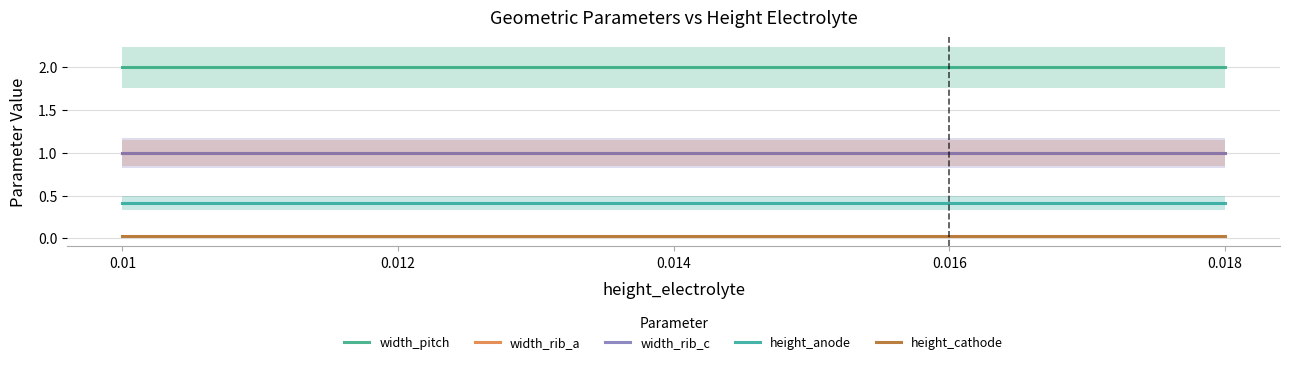

The value of height_cathode at 0.01 is 0.0. True or false?

True